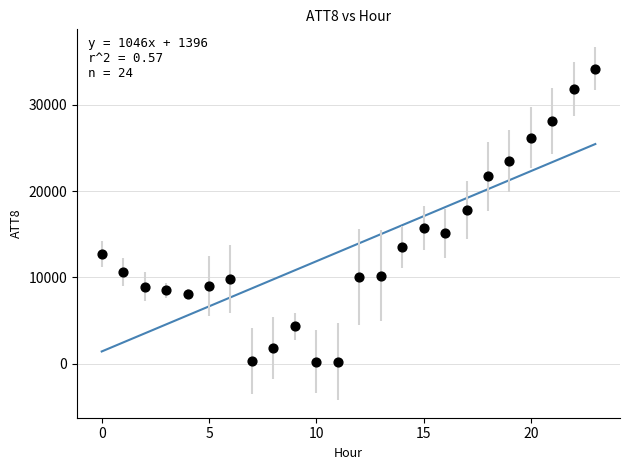

What is the range of Y values (max minus min)?

34000